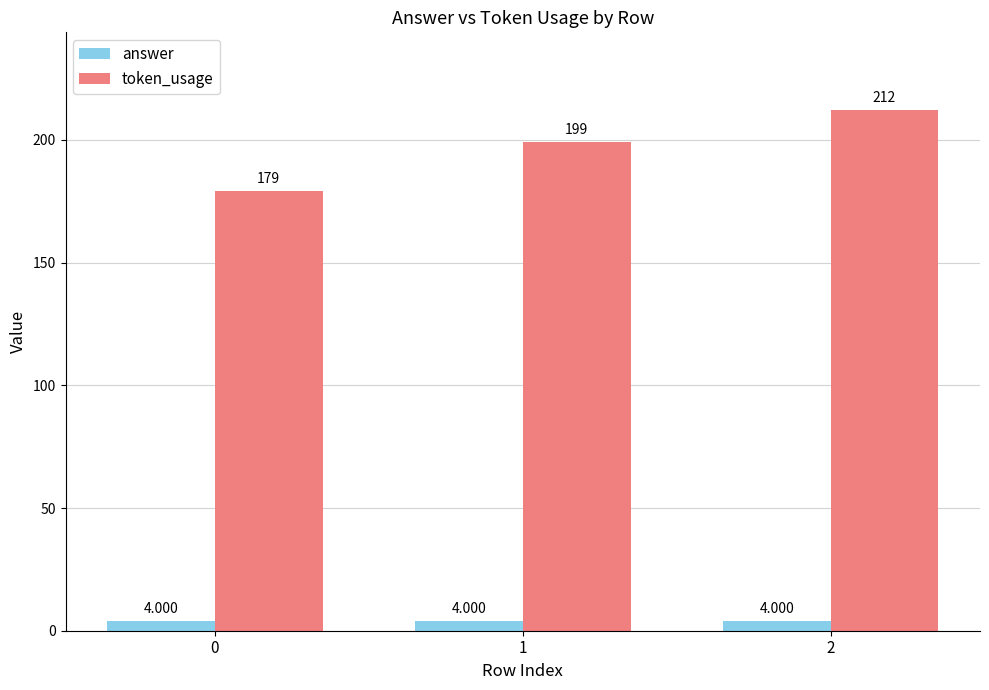

Which series has the largest total across all categories?

token_usage